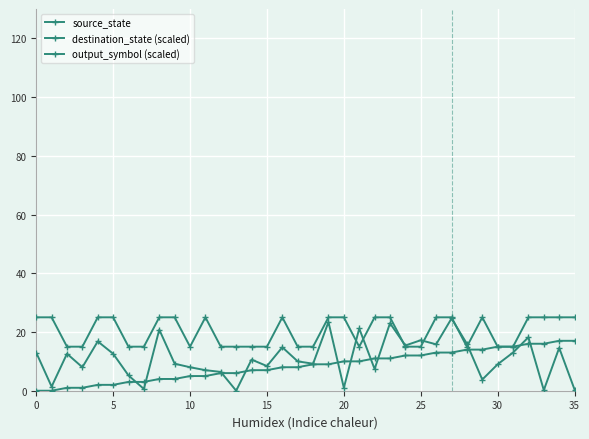

At which label does source_state first exceed 9?

20